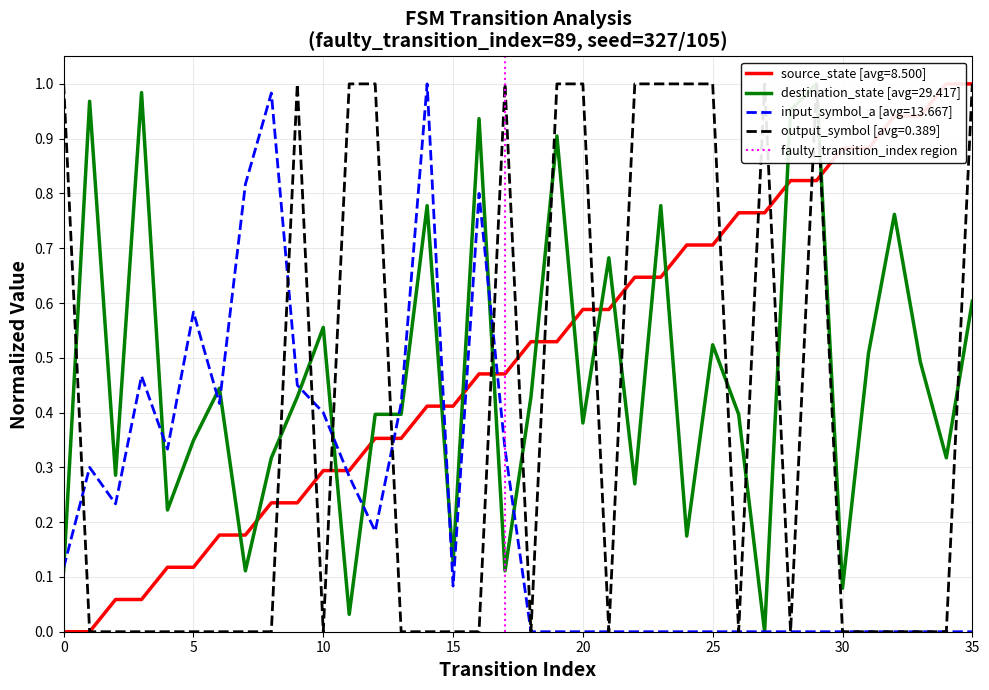

The input_symbol_a [avg=13.667] series shows 0.0 at 25. True or false?

True